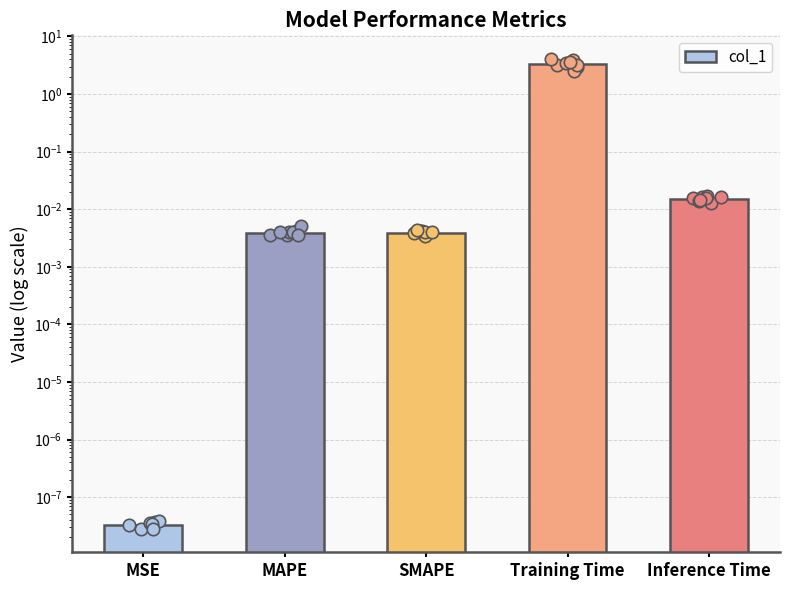

Between Training Time and MAPE, which is larger?

Training Time